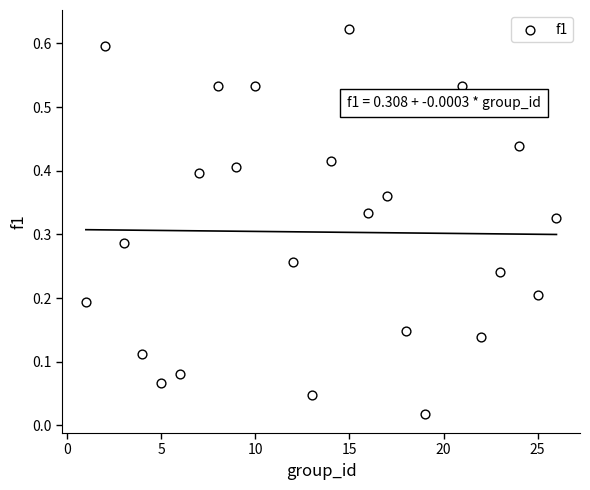

What is the range of X values (max minus min)?

25.0